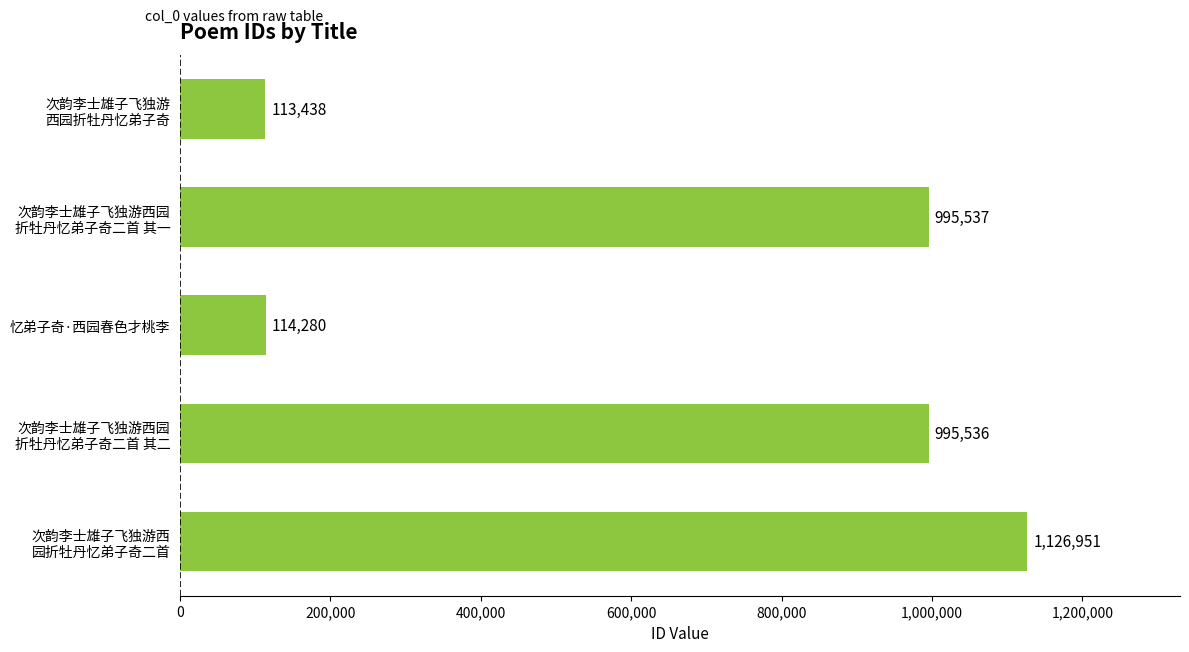

What is the maximum value shown in the chart?

1126951